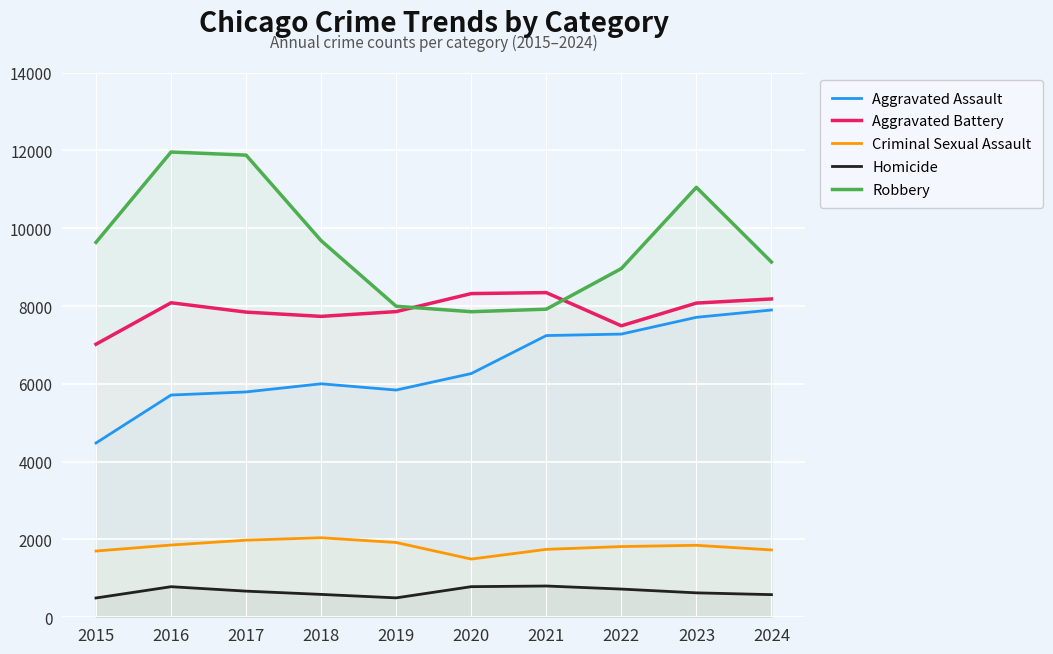

True or false: Robbery and Criminal Sexual Assault intersect in this chart.

False